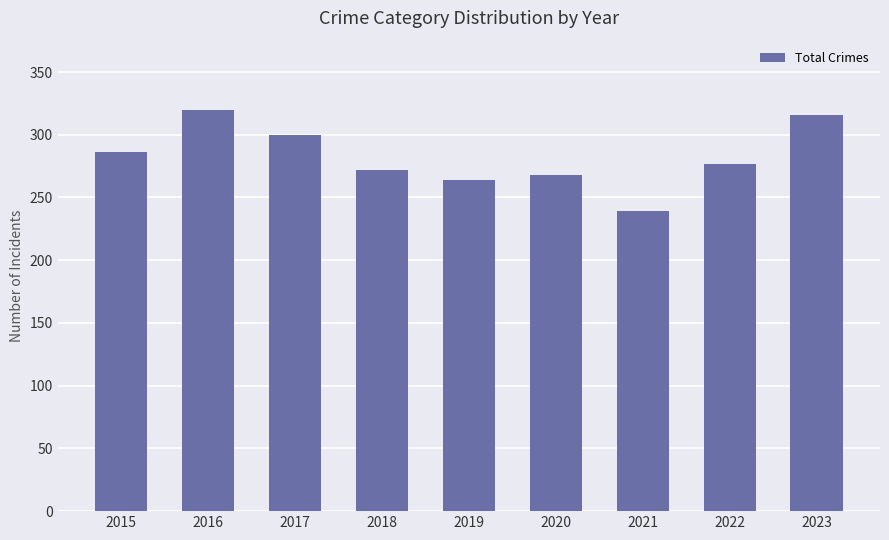

How many values are below 277?

4